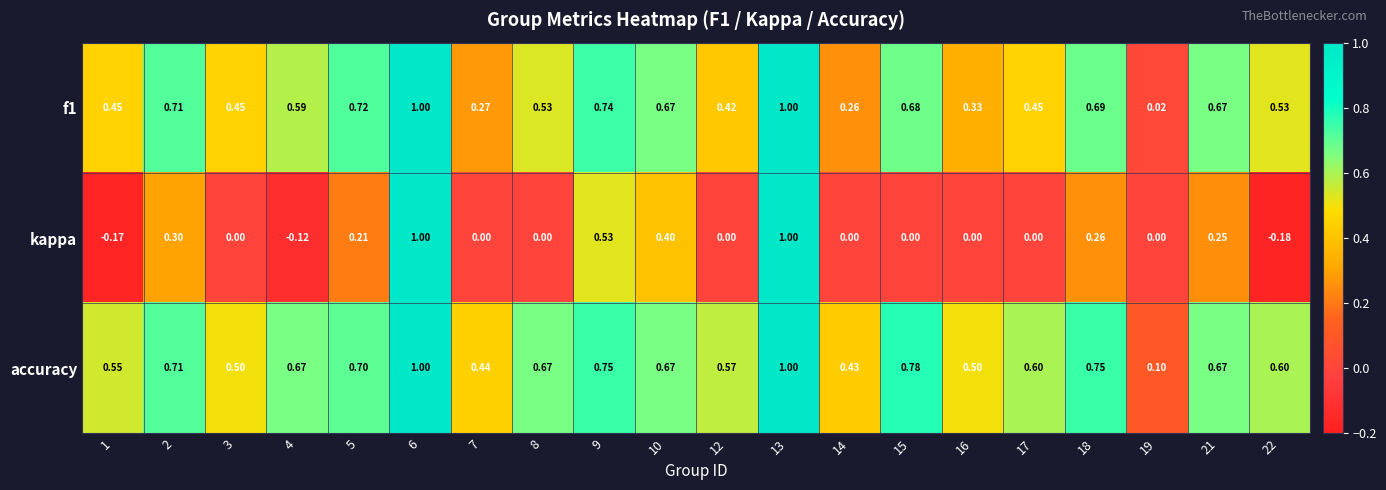

Which series has the widest spread of values?

kappa